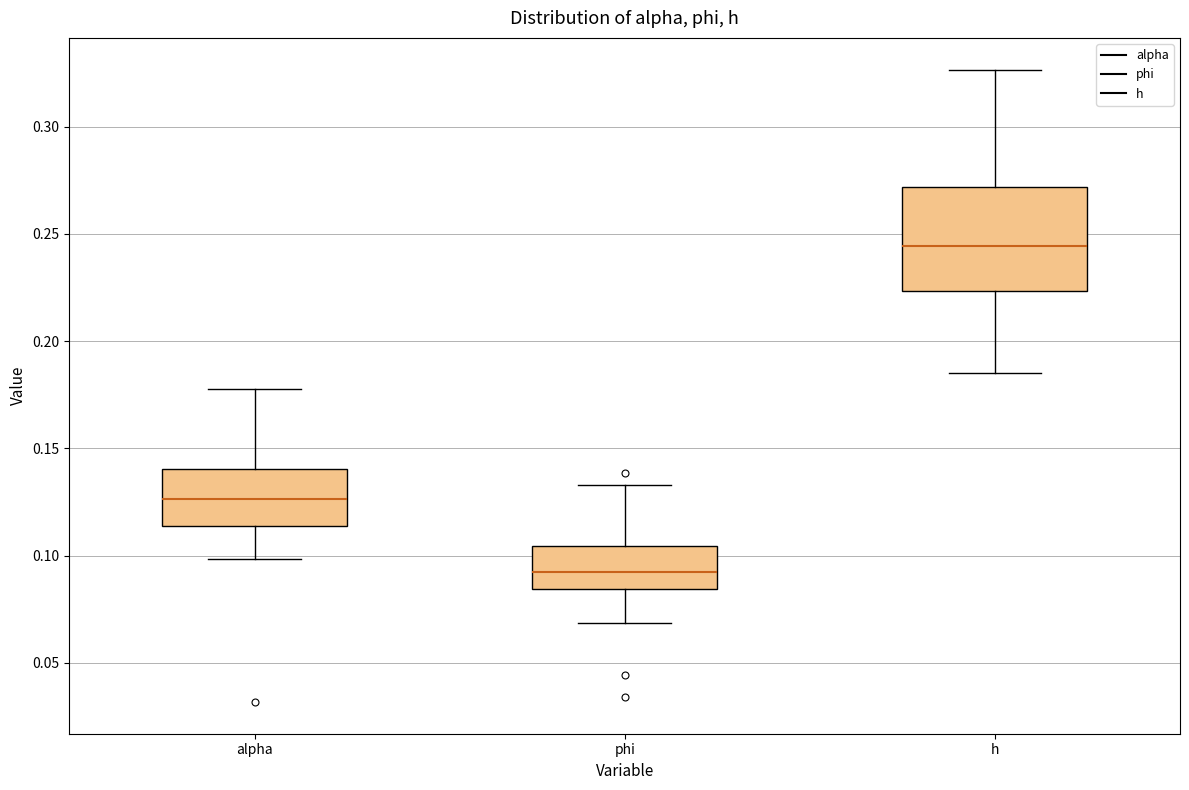

Reading left to right, read every box against the y-axis: the position of its median line, the range the box covers, and the ends of its whiskers. The values are not printed on the chart, so give them approximately, as read against the axis.

alpha: median 0.125, box 0.115 to 0.140, whiskers 0.100 to 0.180
phi: median 0.090, box 0.085 to 0.105, whiskers 0.070 to 0.135
h: median 0.245, box 0.225 to 0.270, whiskers 0.185 to 0.325